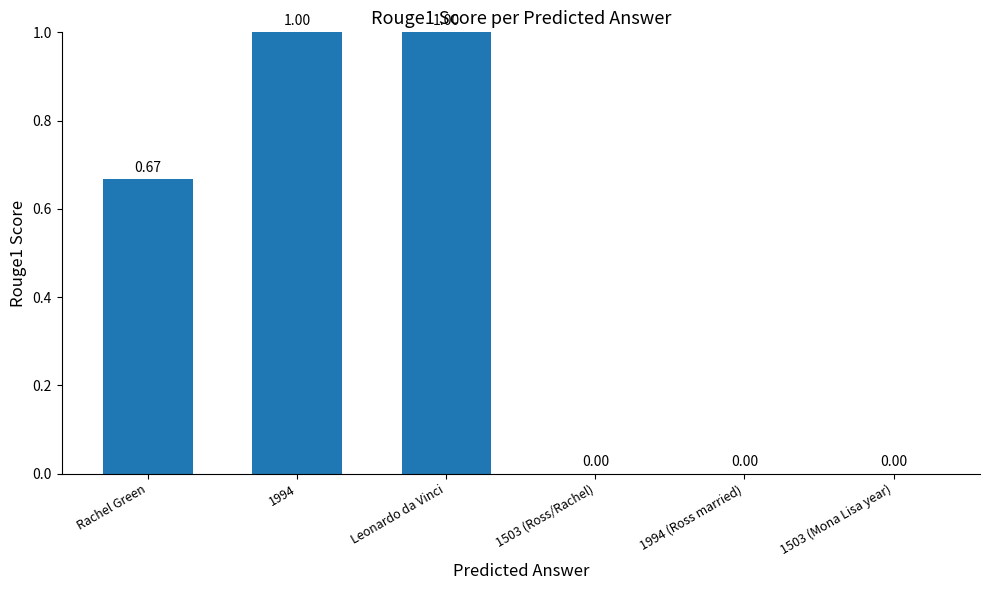

Which has a higher value, Rachel Green or 1503 (Ross/Rachel)?

Rachel Green